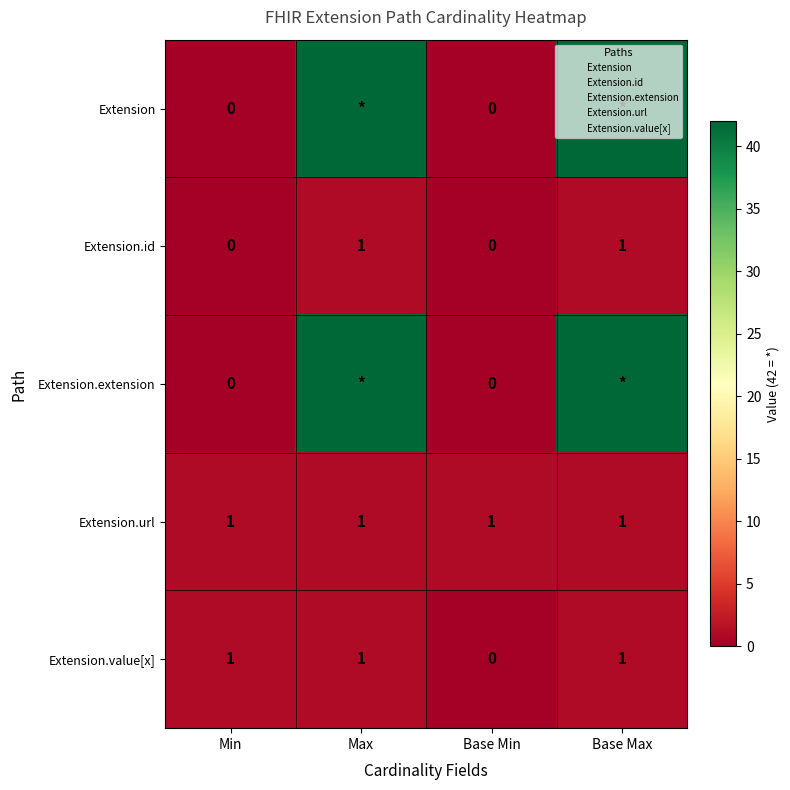

At which category is the sum across all series the highest?

Max